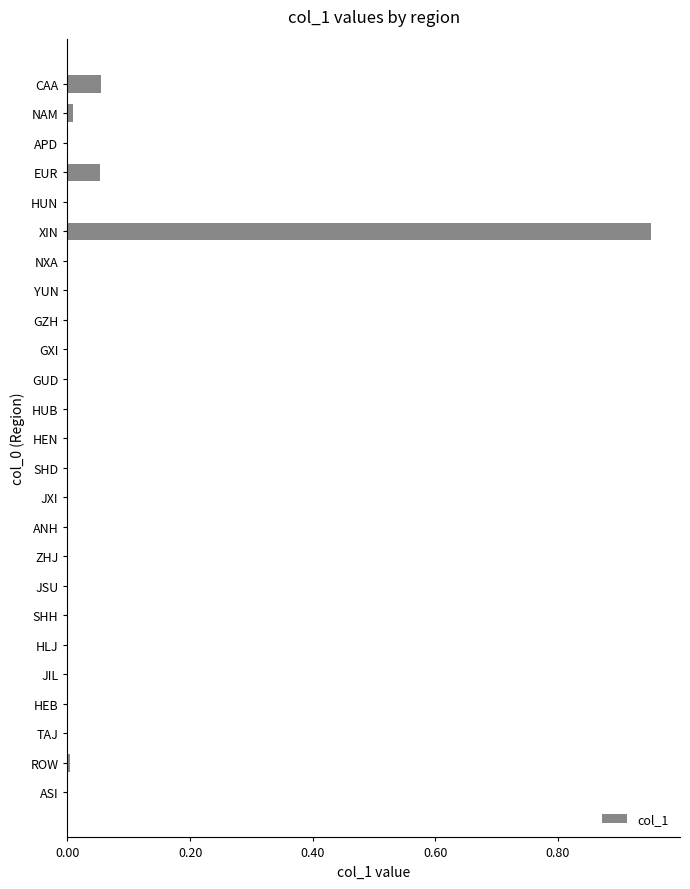

Which label corresponds to the largest value in the chart?

XIN